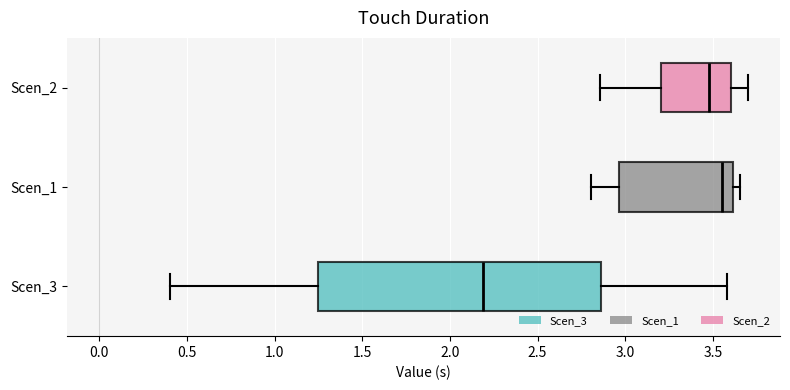

Comparing the boxes themselves (not the whiskers), which one is the widest?

Scen_3